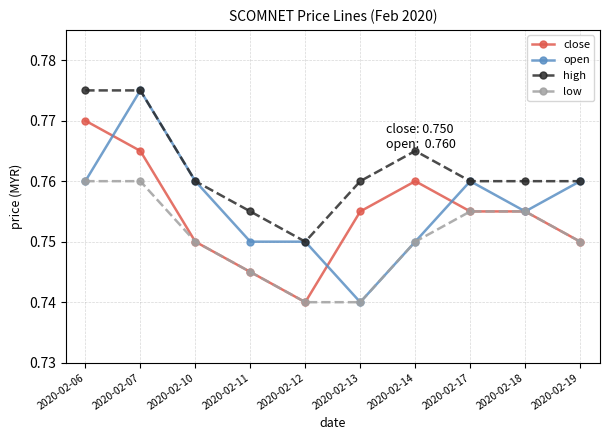

At which category does open reach its first local peak?

2020-02-07